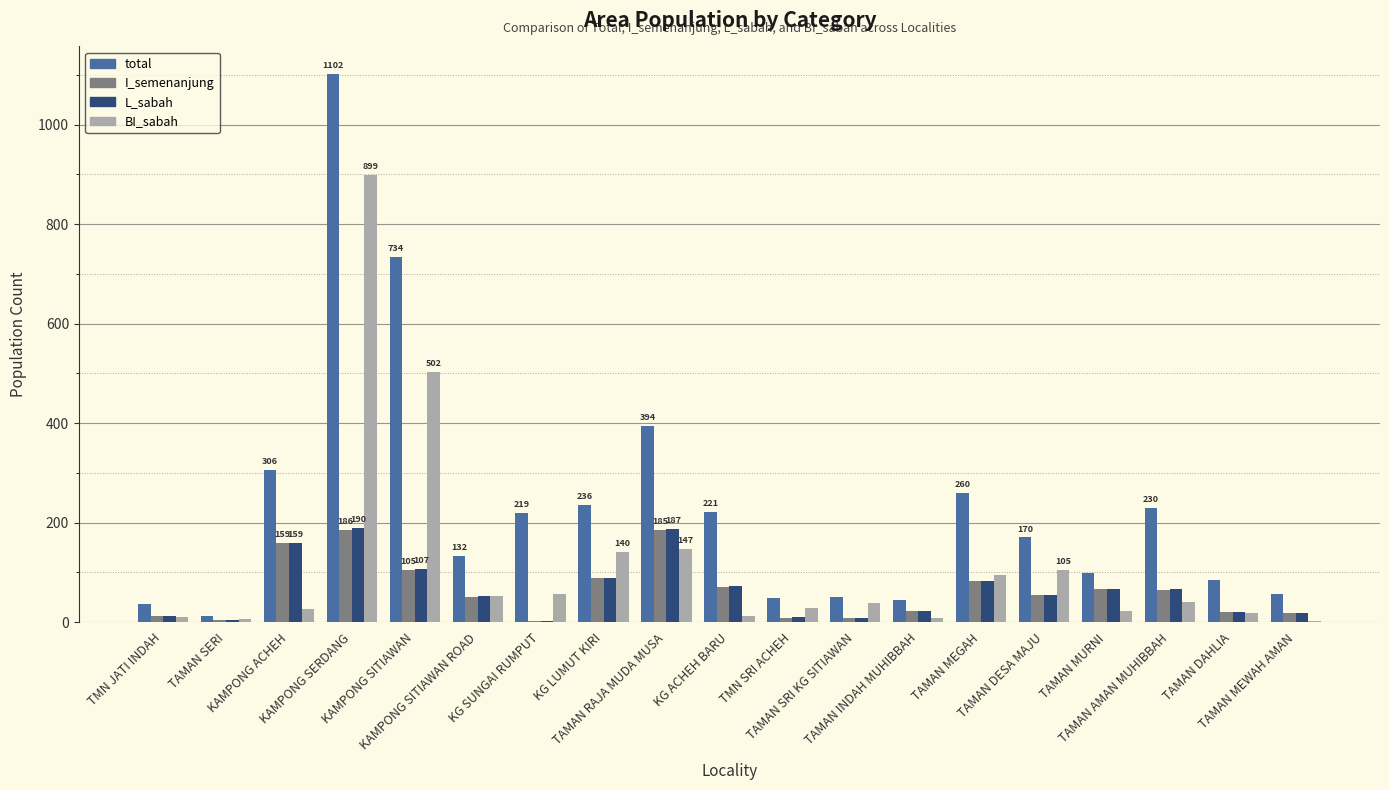

Where is BI_sabah nearest to the value 450?

KAMPONG SITIAWAN